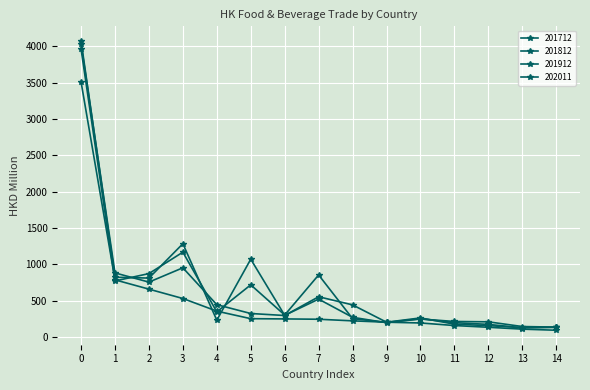

How many lines are shown in the chart?

4